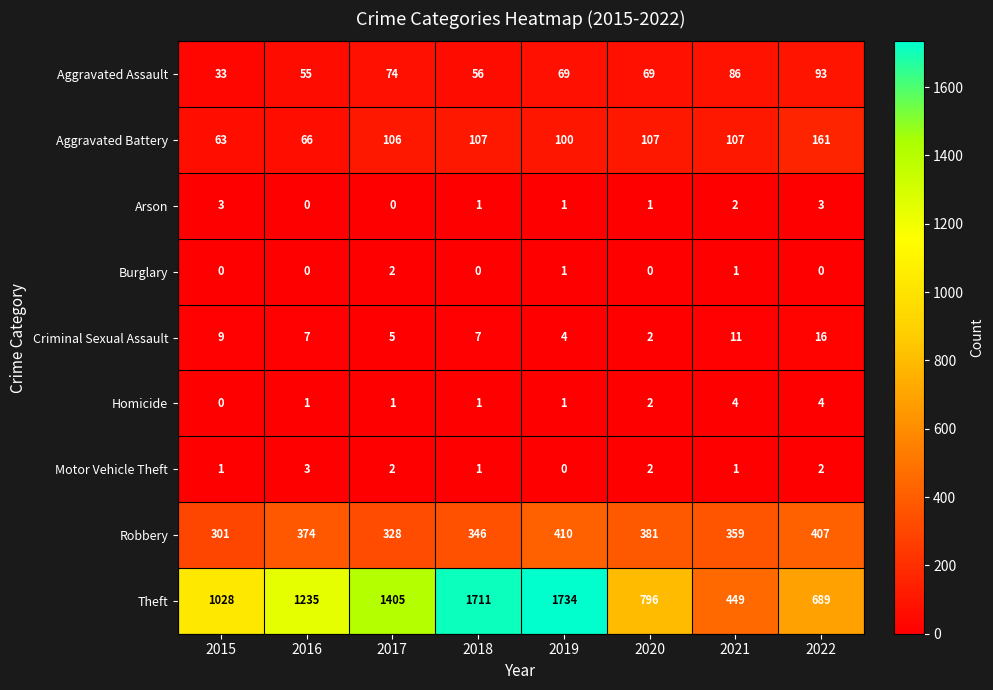

What is the average value of the Robbery series?

363